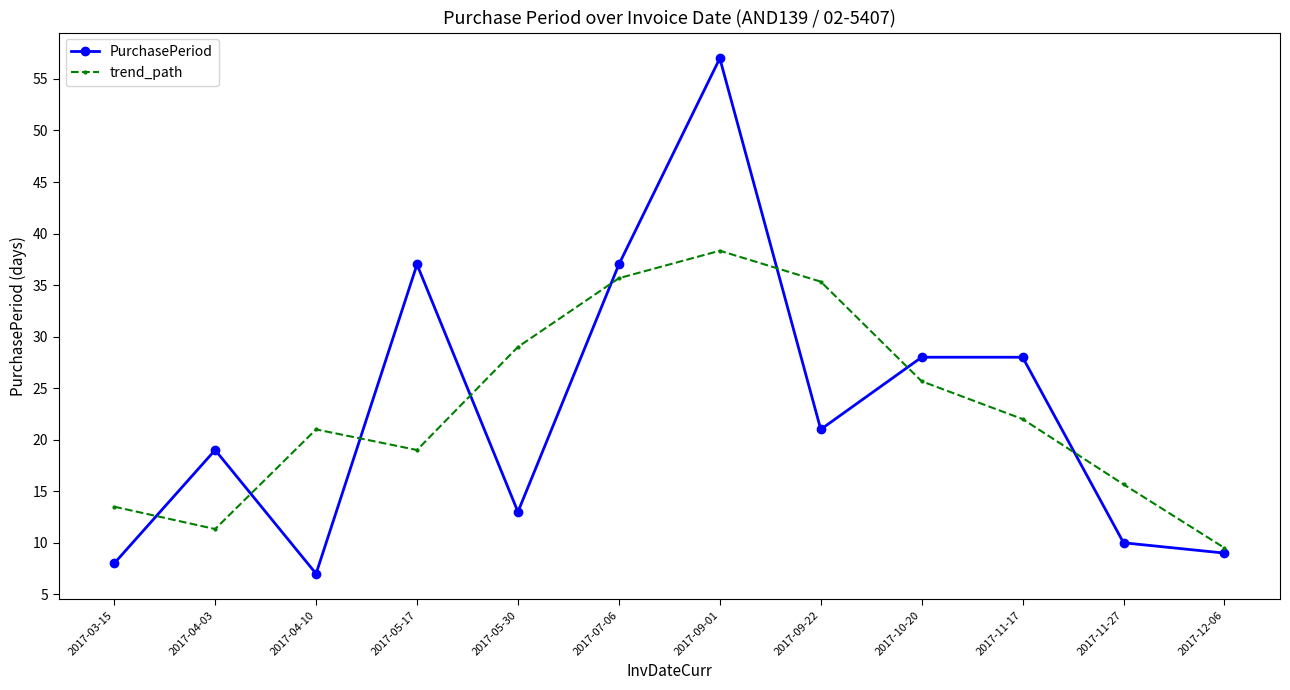

What is the label of the 12th point from the right?

2017-03-15